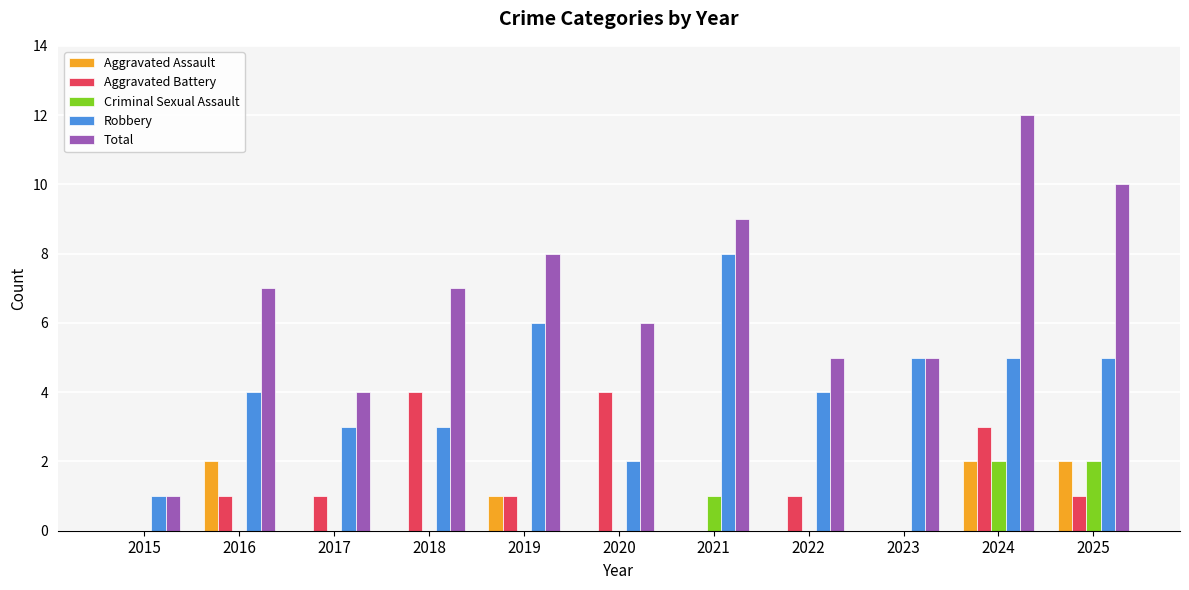

Which category has the highest value across all series?

2024